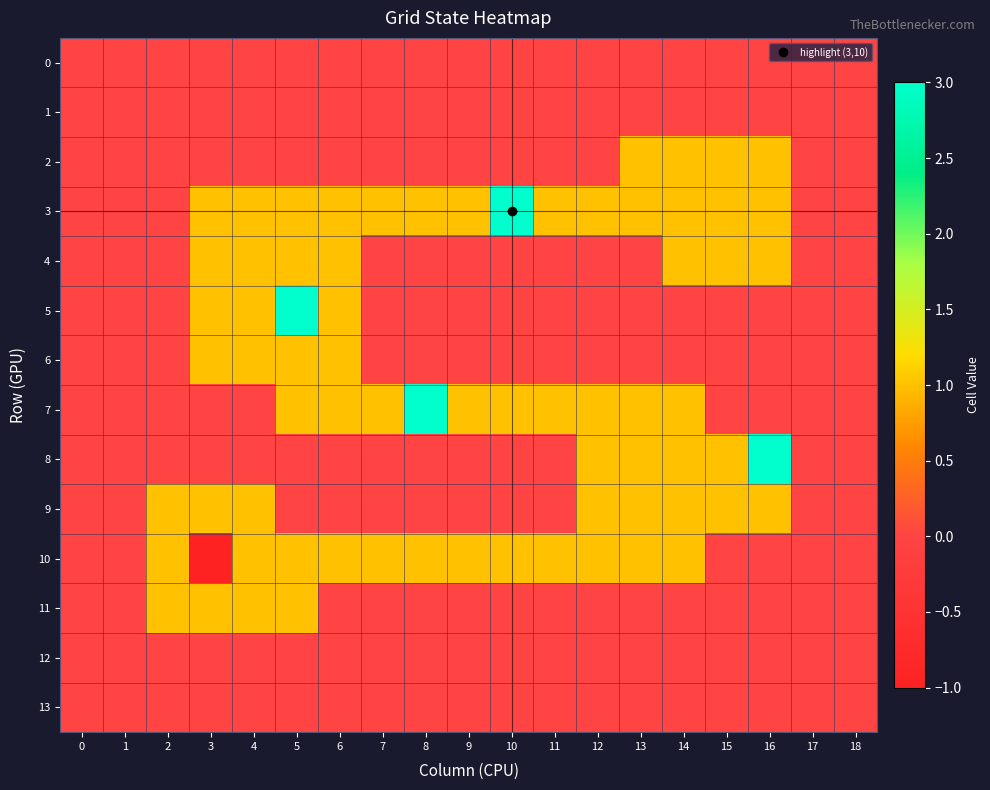

Between 13 and 17, which is larger?

13